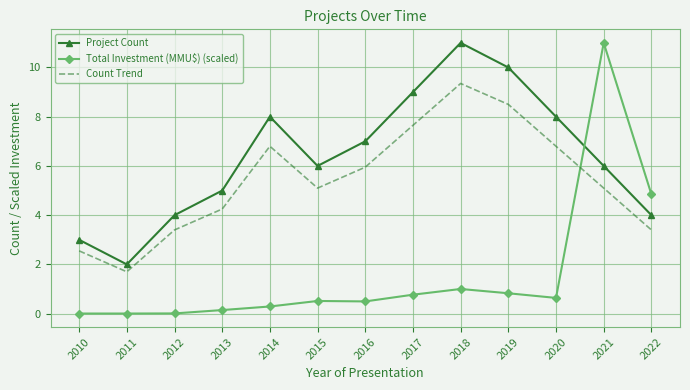

At which label does Count Trend reach its minimum?

2011